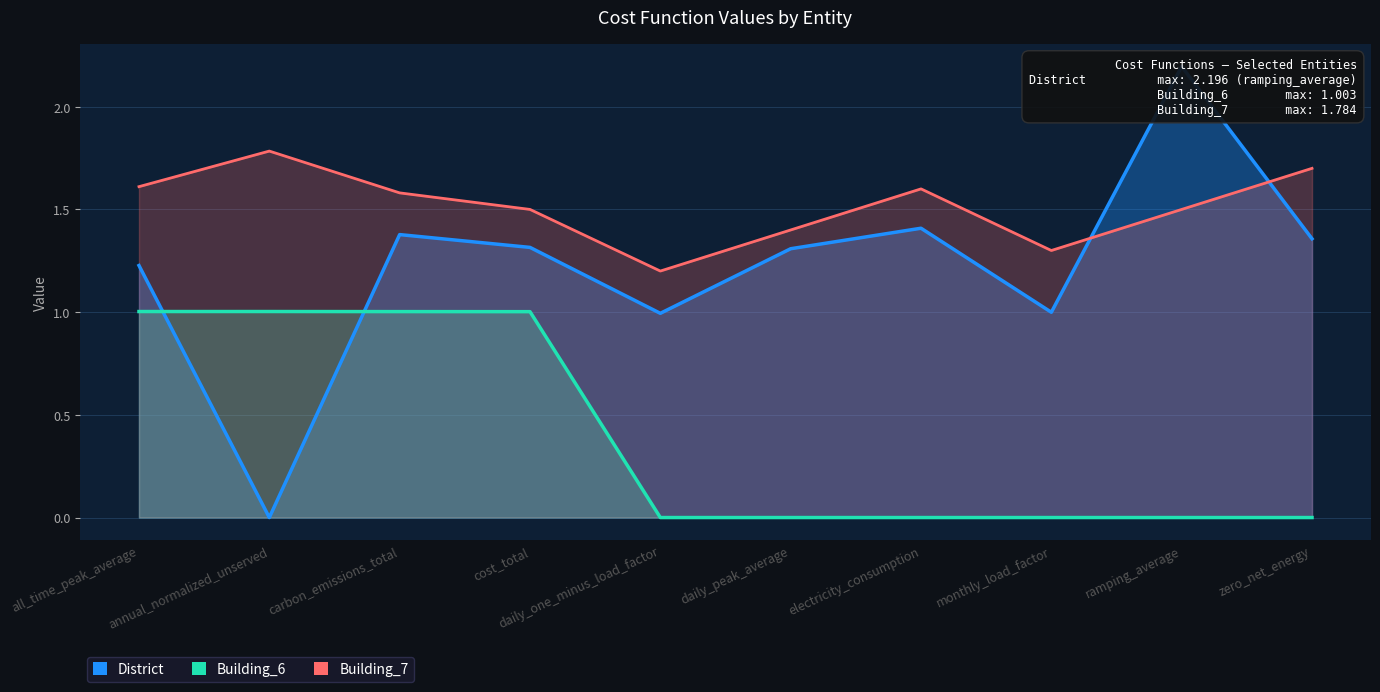

What is the sum of all District values?

12.2